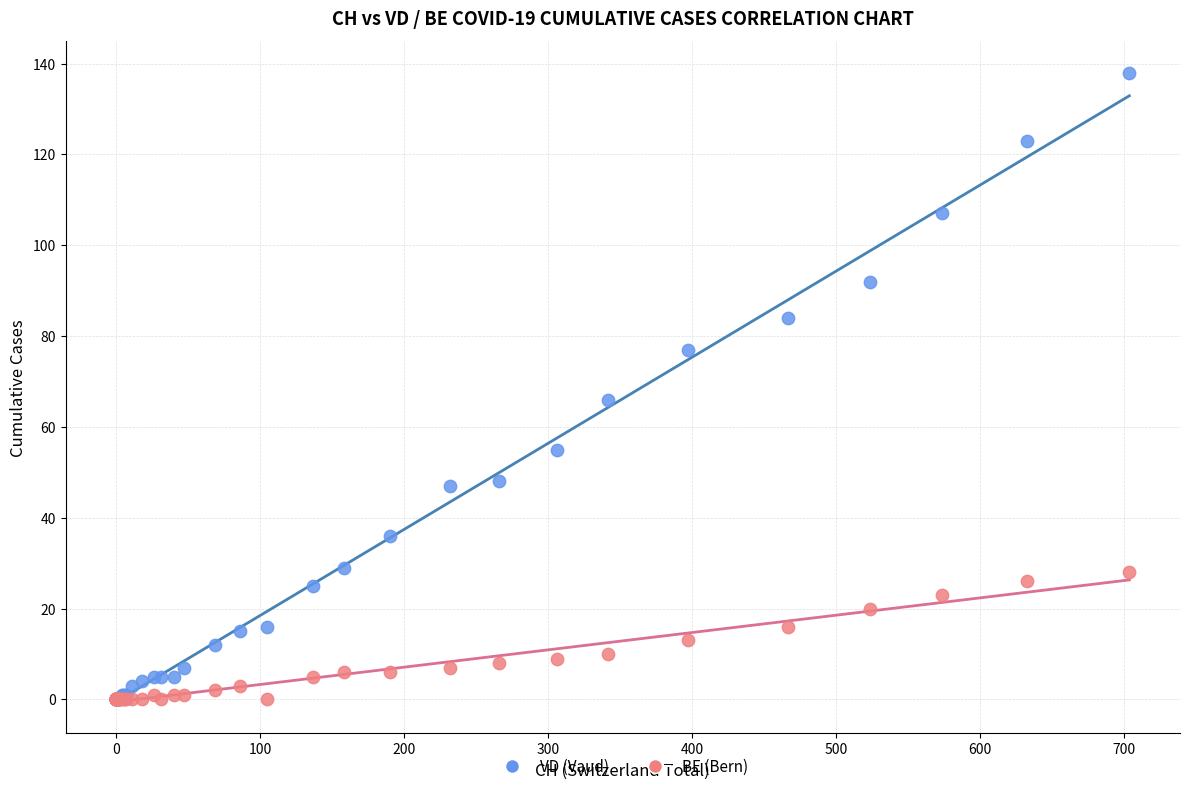

Which series has the widest spread of Y values?

VD (Vaud)